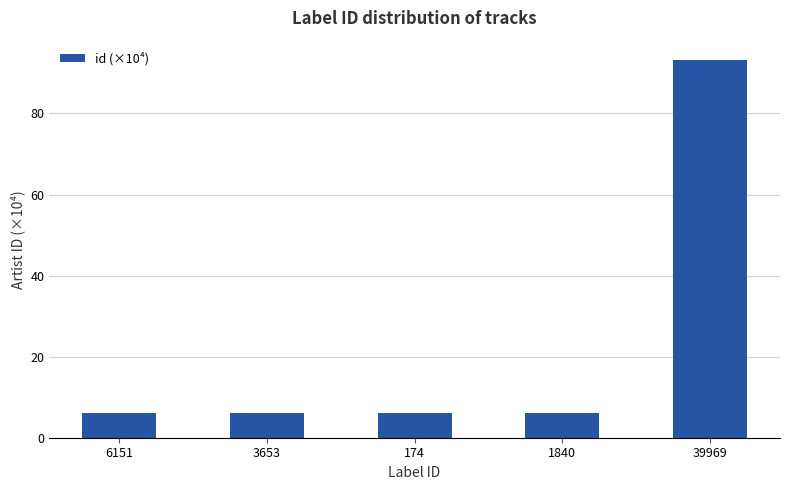

Which label corresponds to the largest value in the chart?

39969